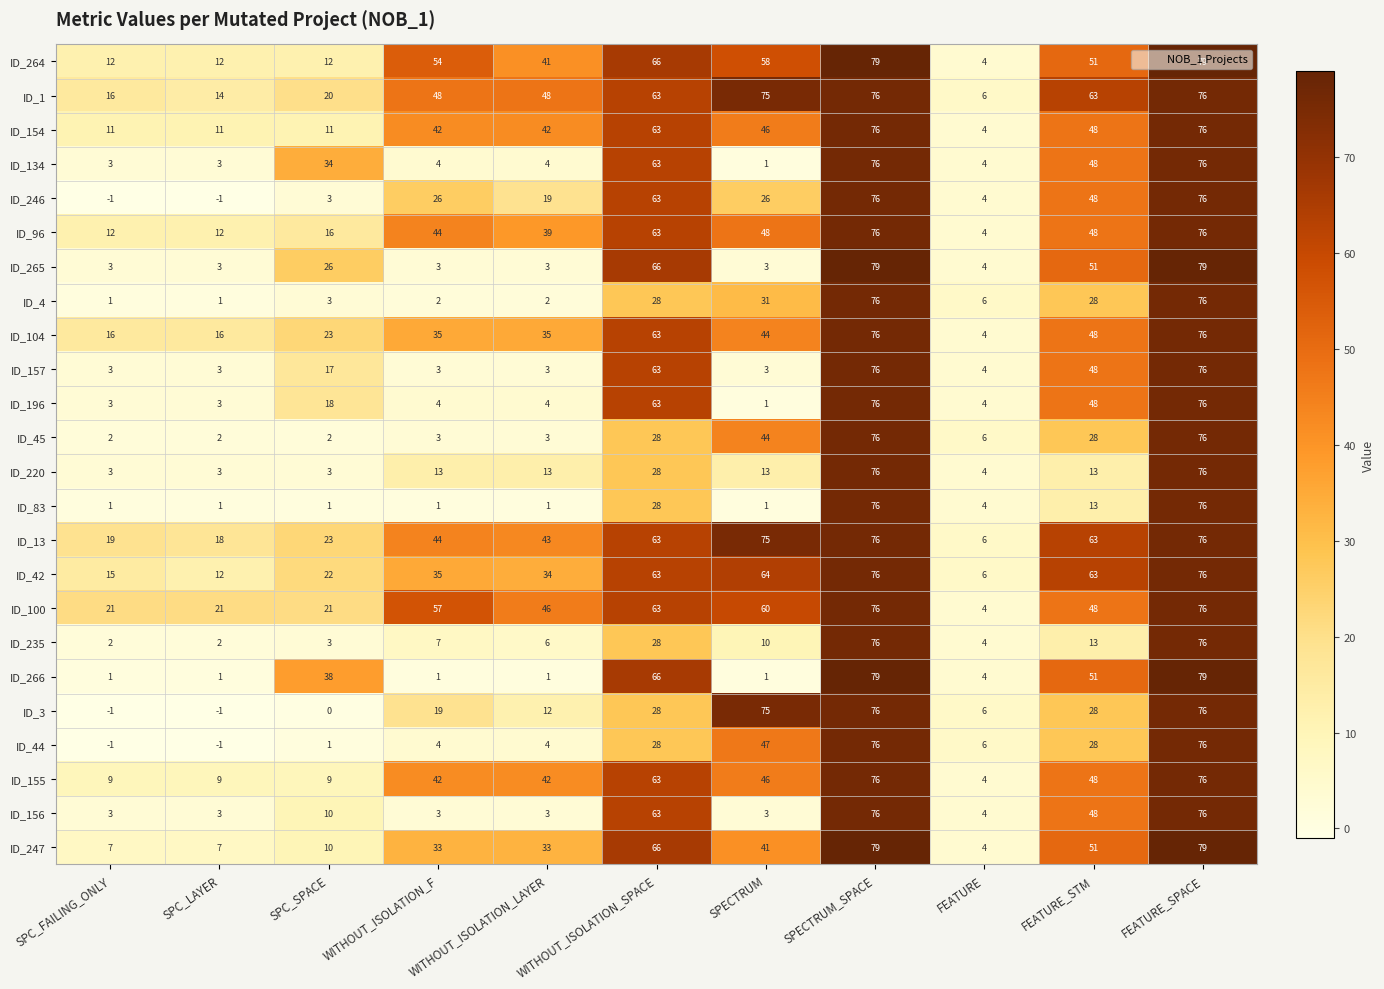

At which label is ID_157 closest to 39?

FEATURE_STM